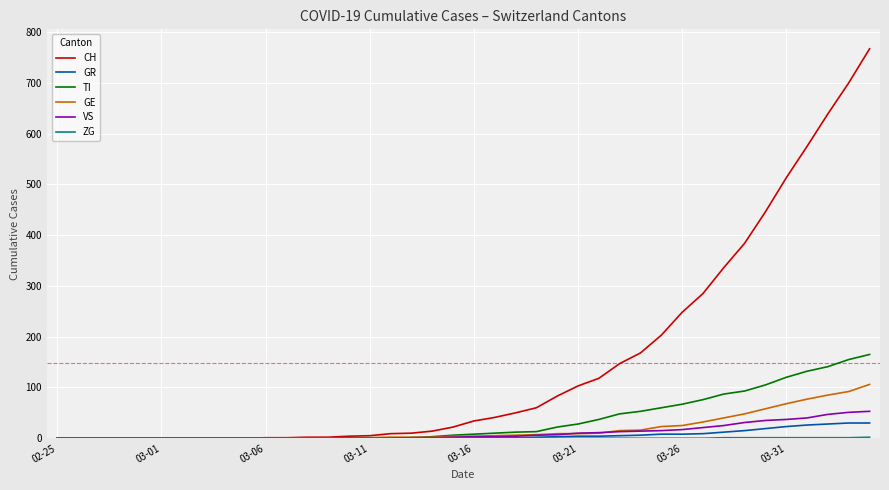

Which series has the widest spread of values?

CH